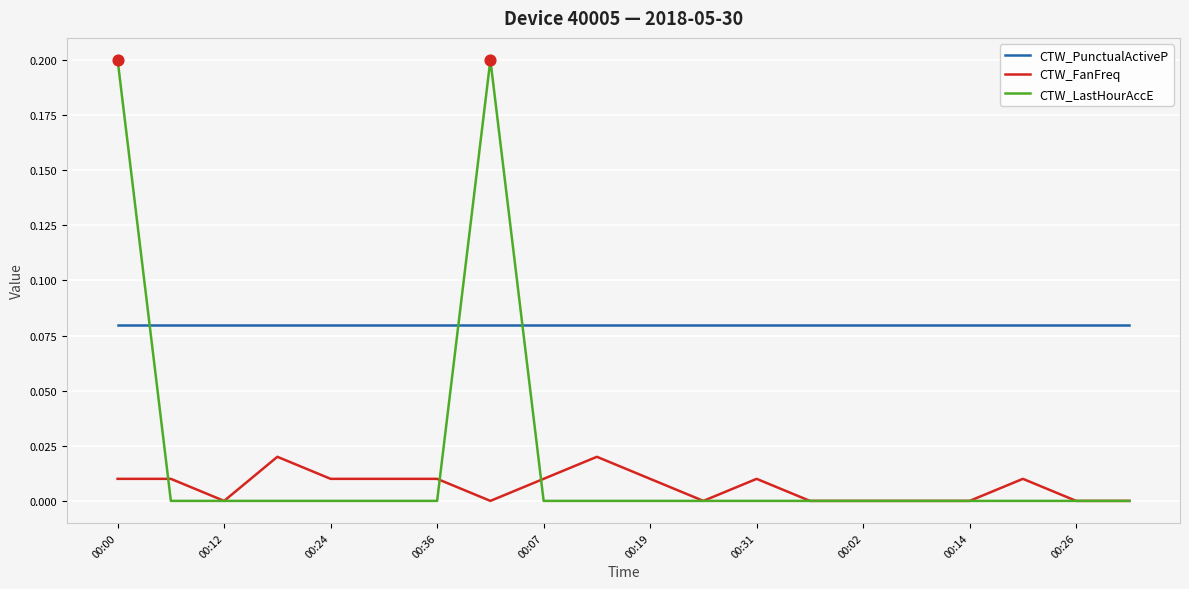

Which series has the widest spread of values?

CTW_LastHourAccE